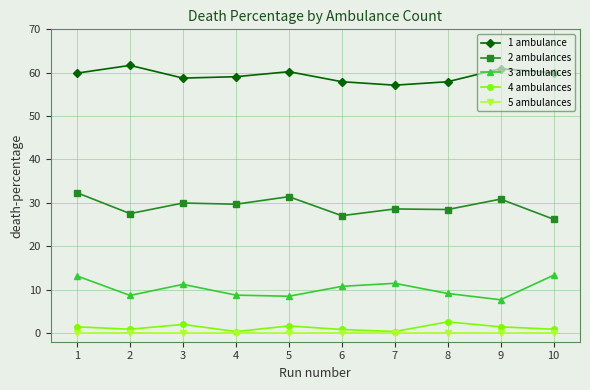

Is the value of 4 ambulances at 9 greater than the value of 1 ambulance at 3?

No